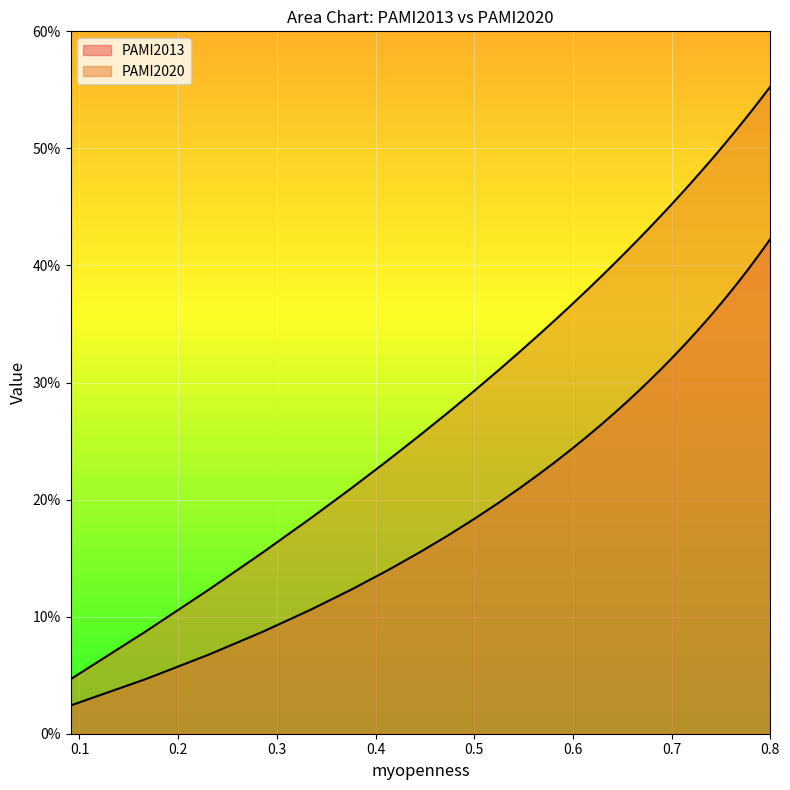

Reading left to right, list all the values displayed in this chart.

PAMI2013: 0.0	0.0	0.1	0.1	0.1	0.1	0.1	0.2	0.2	0.2	0.2	0.2	0.2	0.2	0.2	0.3	0.3	0.3	0.3	0.3	0.3	0.3	0.3	0.3	0.3	0.3	0.3	0.4	0.4	0.4	0.4	0.4	0.4	0.4	0.4	0.4	0.4	0.4	0.4	0.4
PAMI2020: 0.0	0.1	0.1	0.2	0.2	0.2	0.2	0.3	0.3	0.3	0.3	0.3	0.3	0.4	0.4	0.4	0.4	0.4	0.4	0.4	0.4	0.4	0.4	0.5	0.5	0.5	0.5	0.5	0.5	0.5	0.5	0.5	0.5	0.5	0.5	0.5	0.5	0.5	0.5	0.6